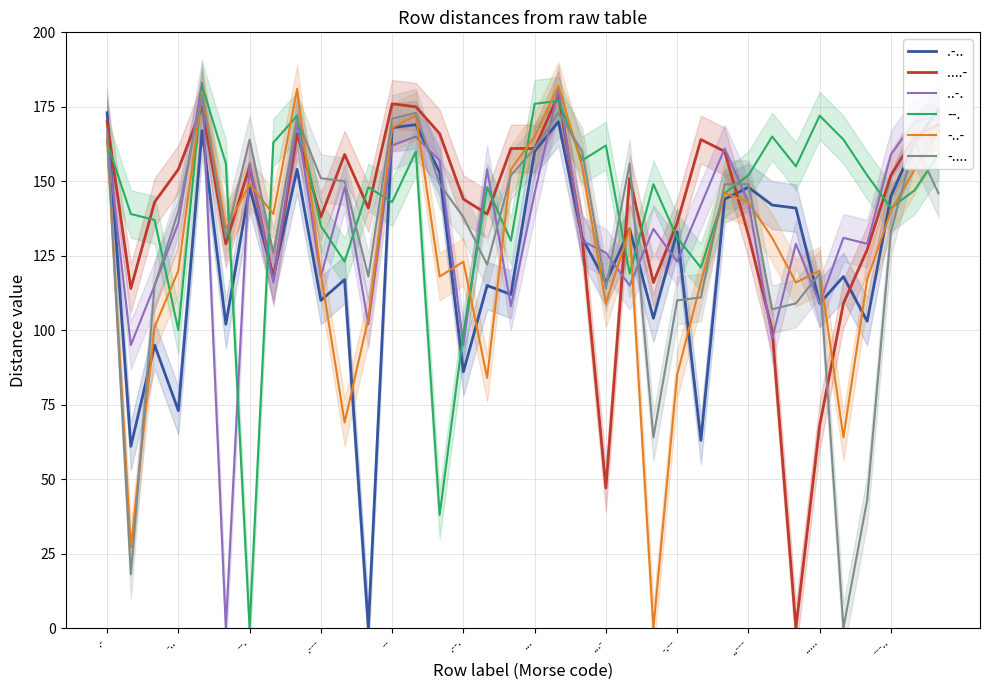

What is the total value across all series at --?

988